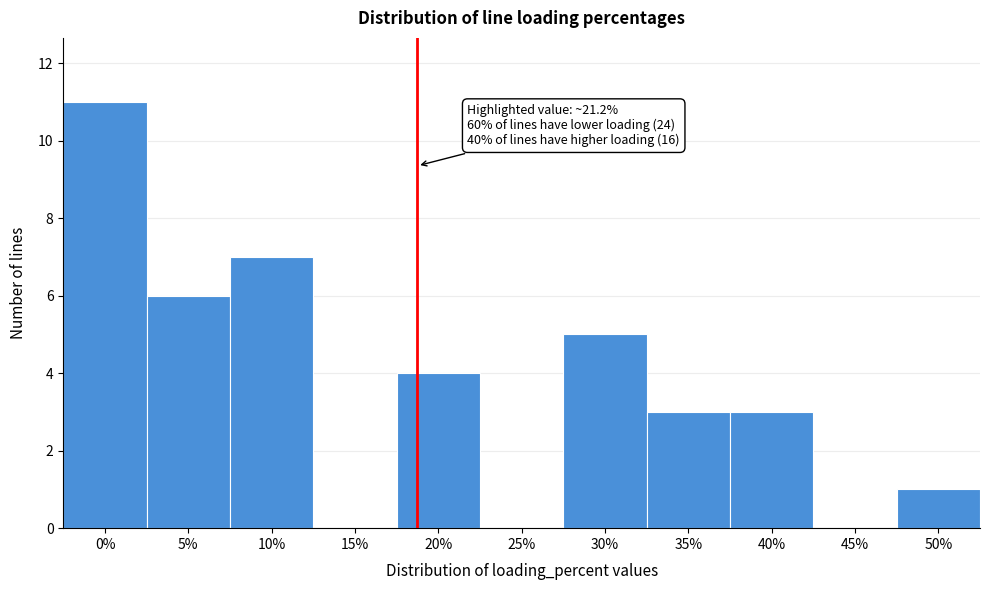

Reading left to right, transcribe all the data shown in this chart.

0%=11	5%=6	10%=7	15%=0	20%=4	25%=0	30%=5	35%=3	40%=3	45%=0	50%=1